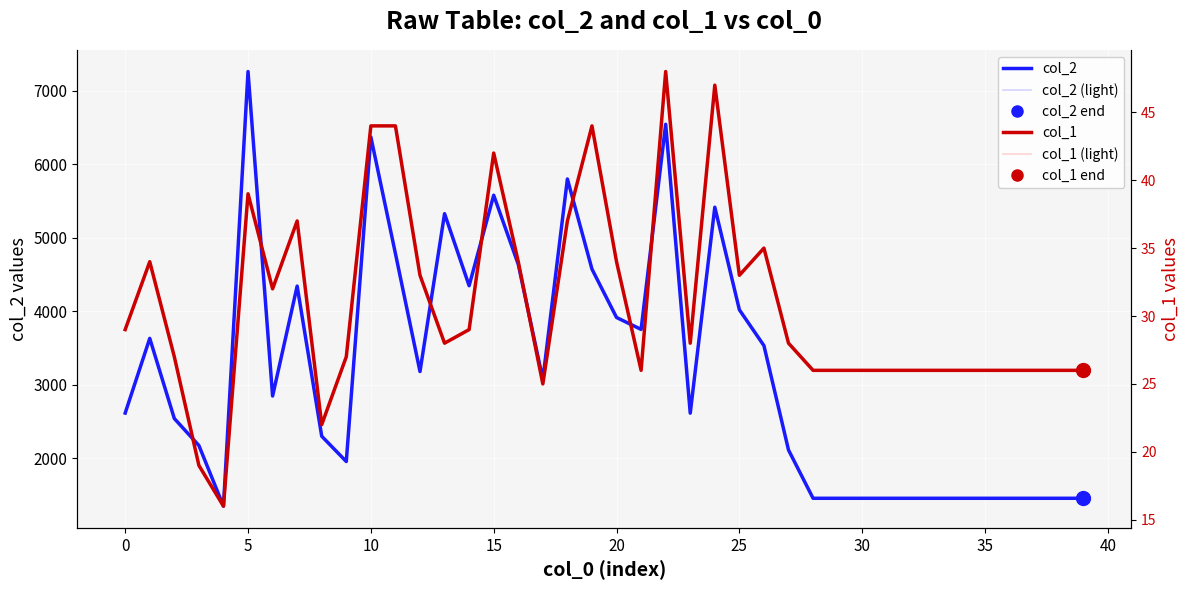

What is the minimum value for col_1?

16